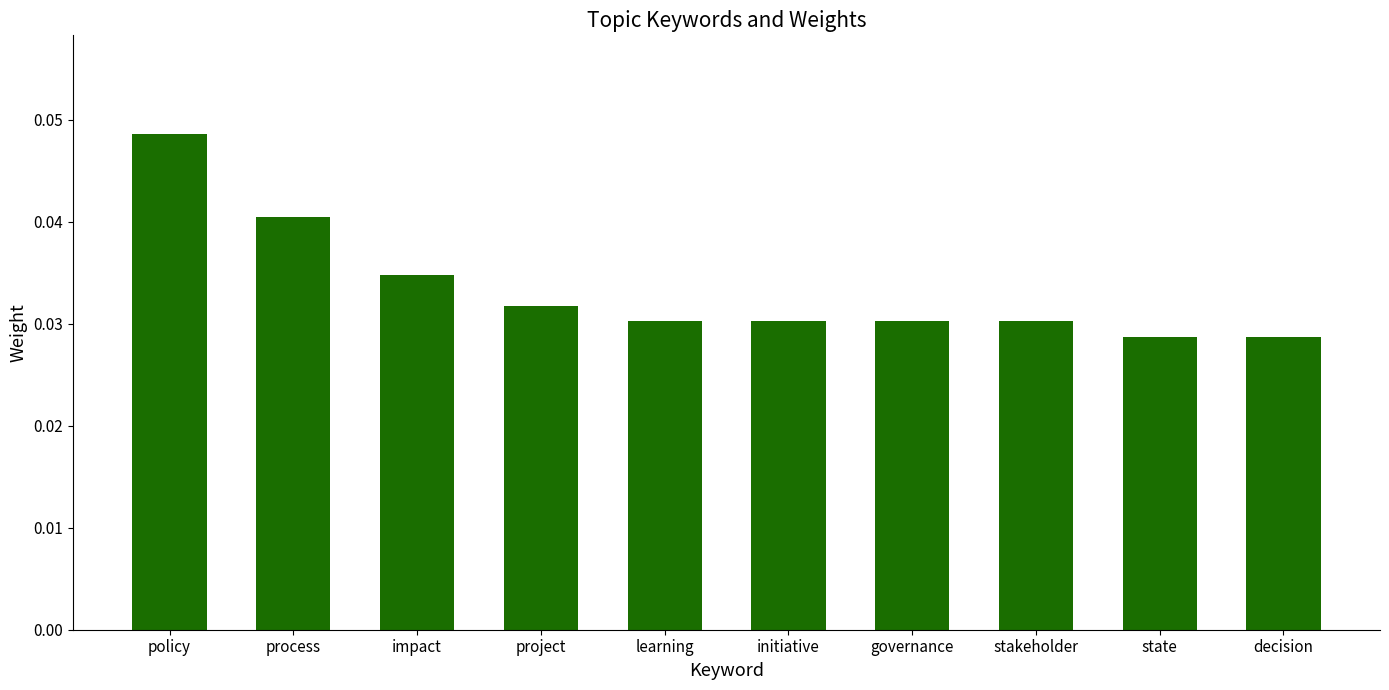

Which has a higher value, learning or policy?

policy